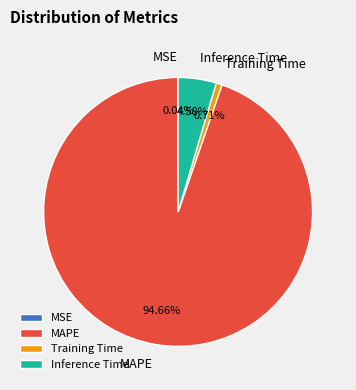

Is the sum of MAPE and Training Time greater than half?

Yes